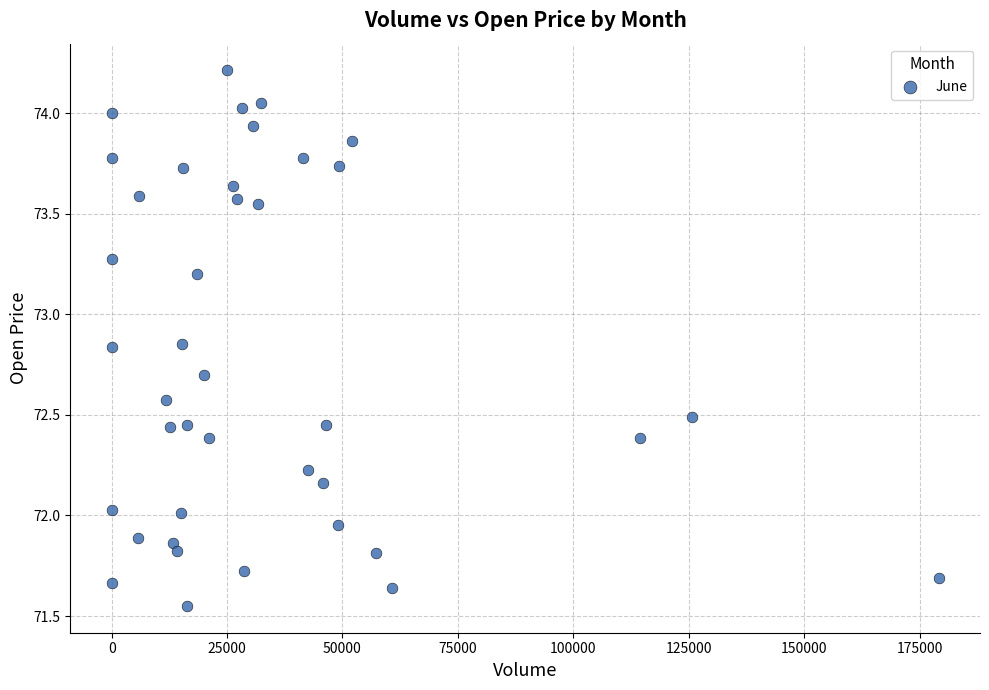

What is the range of Y values (max minus min)?

2.7